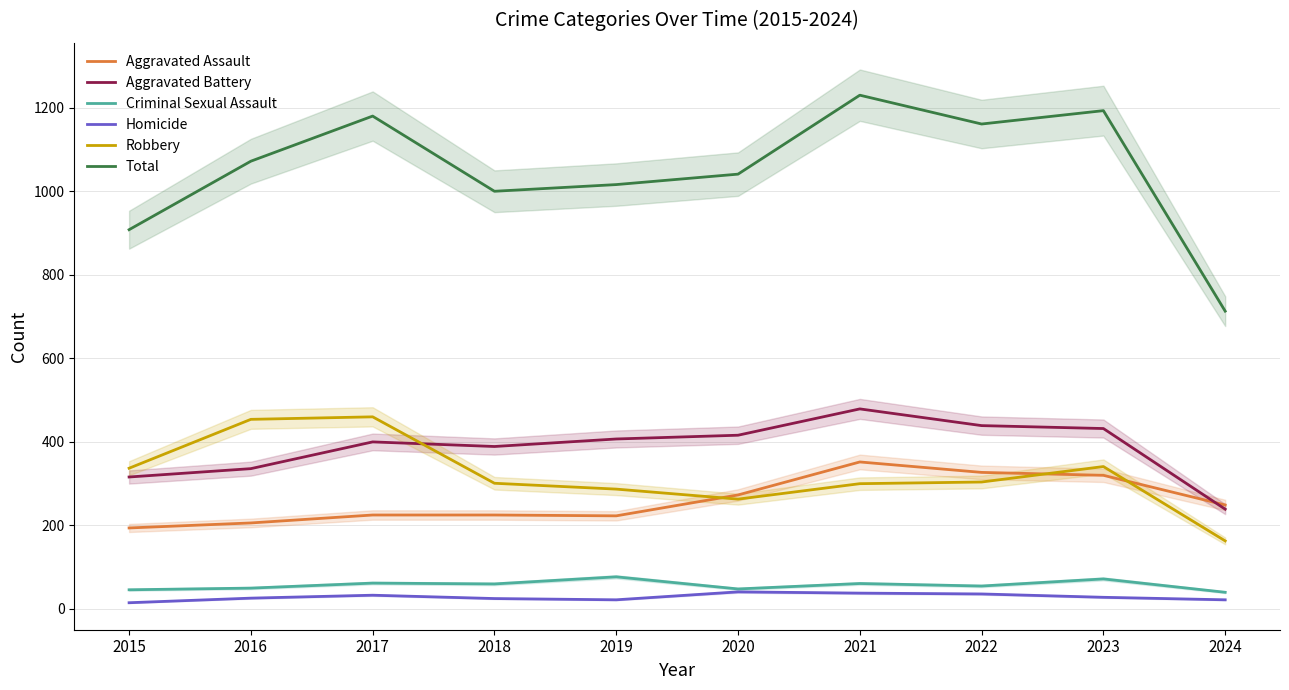

True or false: Total and Robbery intersect in this chart.

False